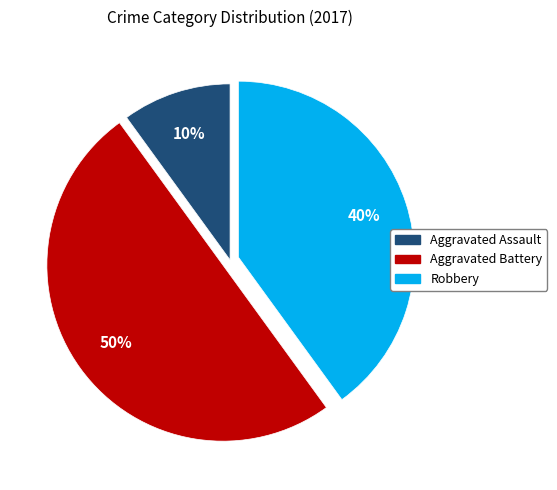

To the nearest percent, what is the difference between the Aggravated Assault and Aggravated Battery slice percentages?

40%